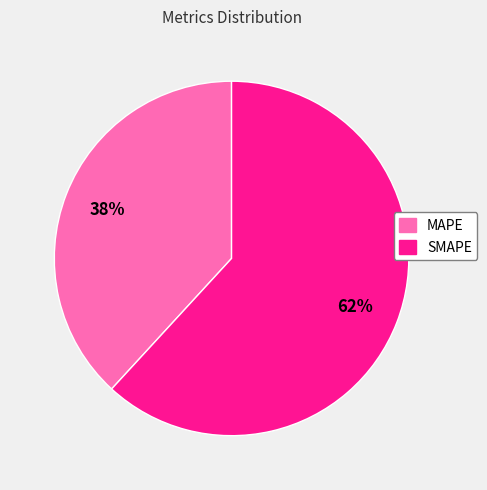

How many segments does this pie chart have?

2